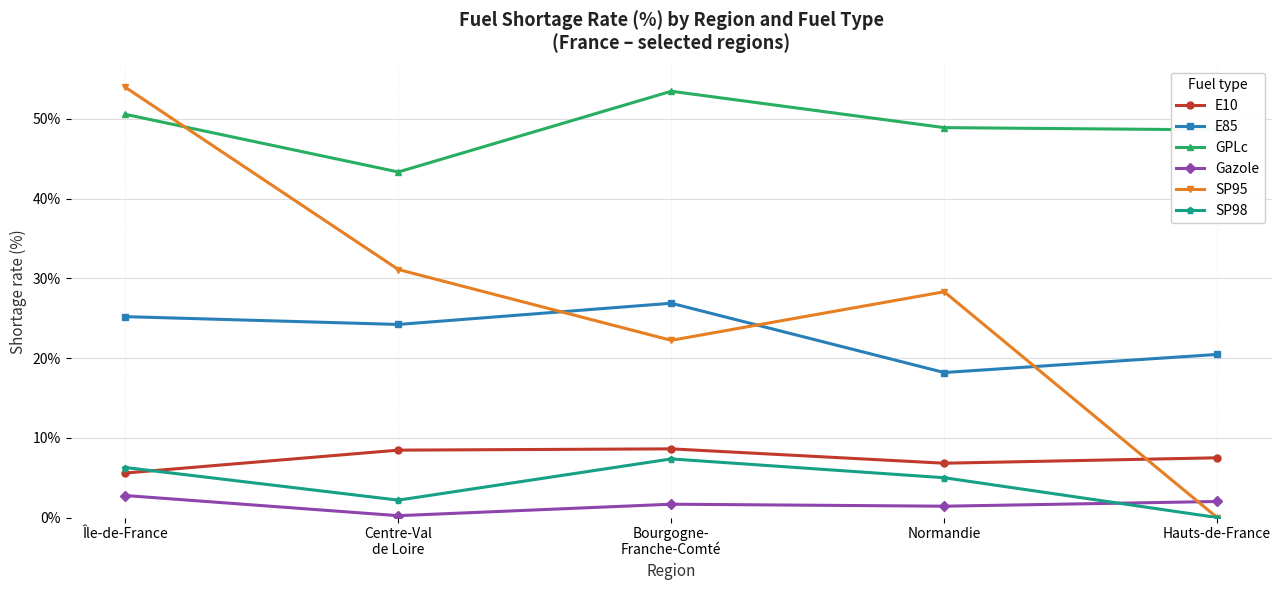

What is the difference between the highest and lowest values at Normandie?

47.5